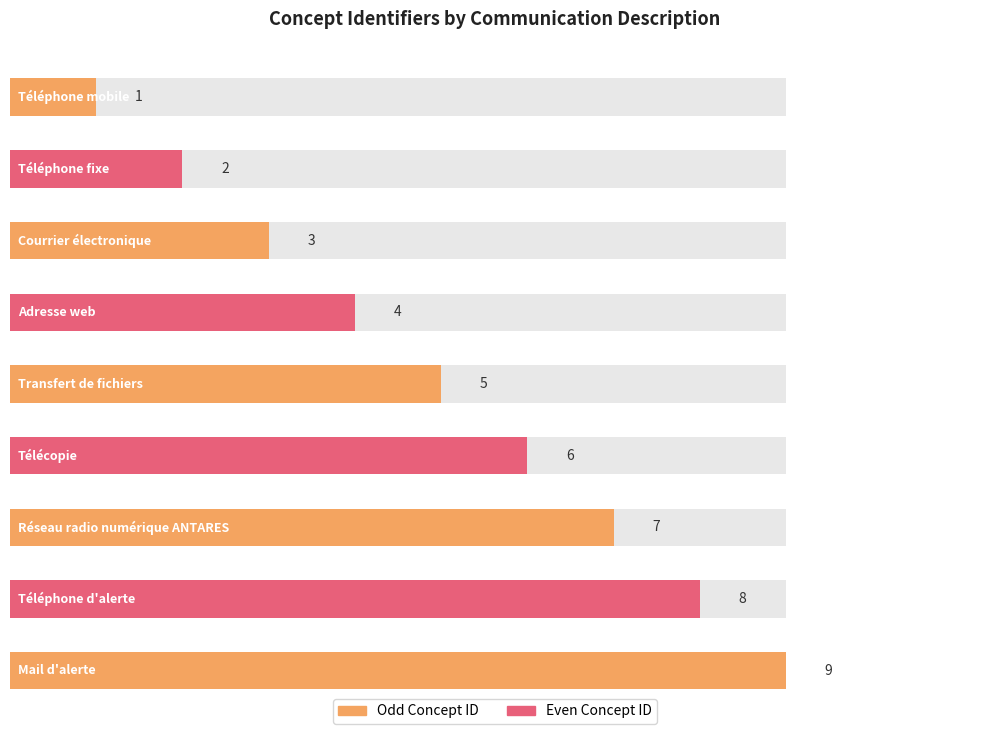

Reading left to right, extract all data points from this chart.

1	2	3	4	5	6	7	8	9